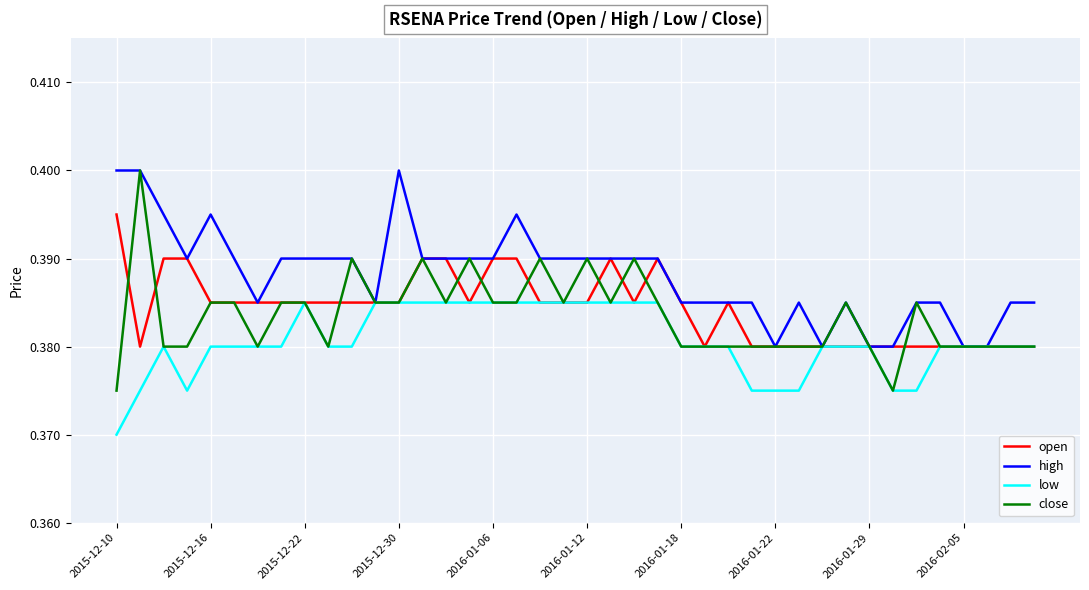

How many lines are shown in the chart?

4